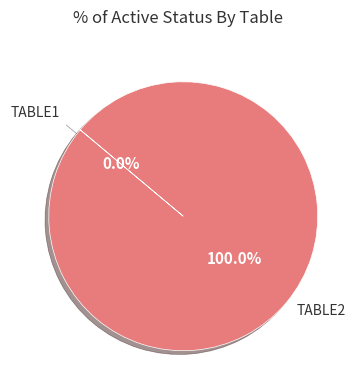

Rank the categories by value from lowest to highest.

TABLE1, TABLE2